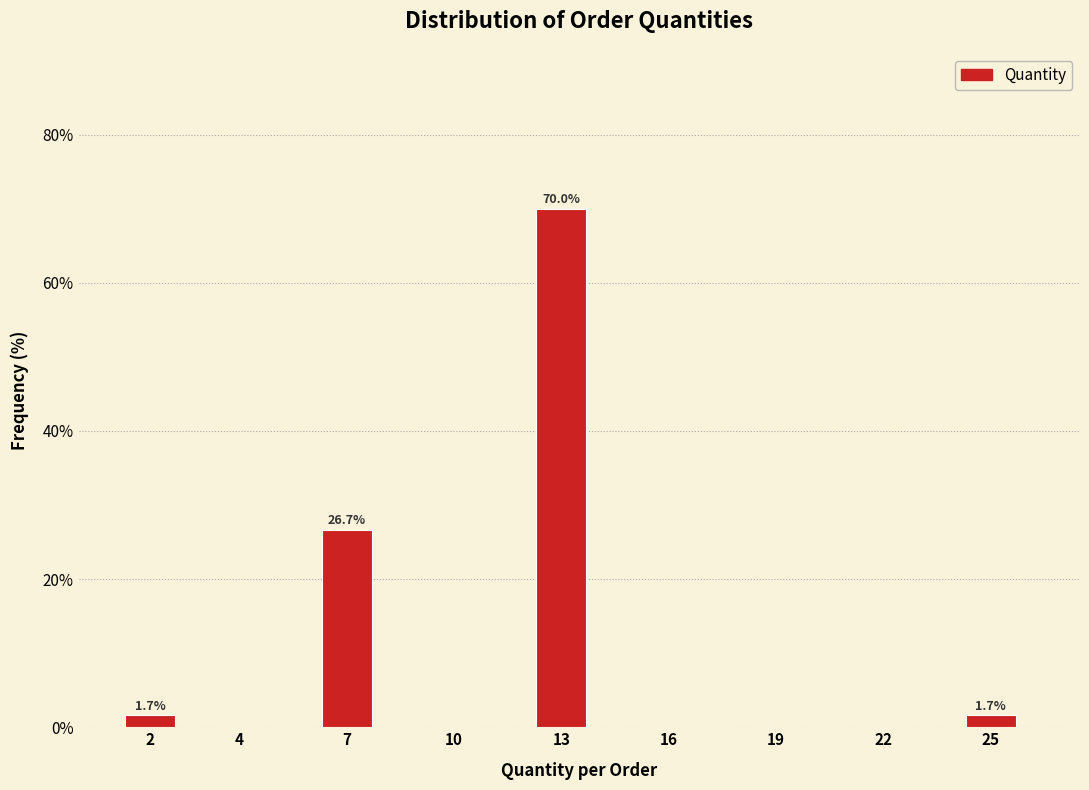

Reading right to left, transcribe all the data shown in this chart.

25=1.7	22=0.0	19=0.0	16=0.0	13=70.0	10=0.0	7=26.7	4=0.0	2=1.7